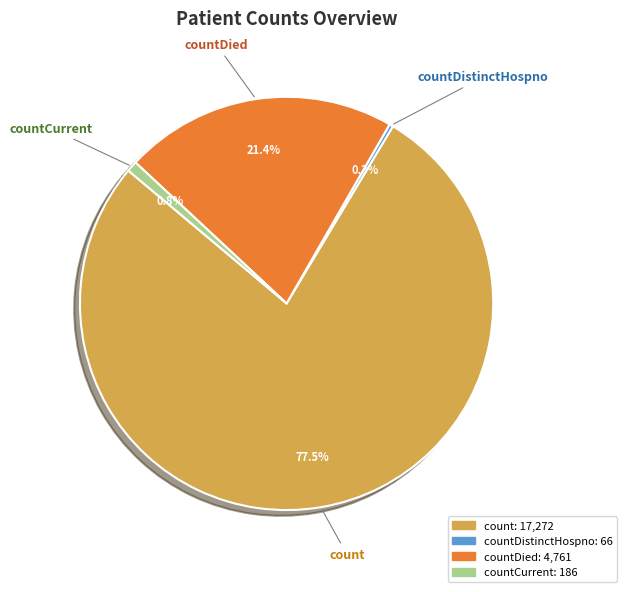

Is there any slice that represents more than half of the pie?

Yes